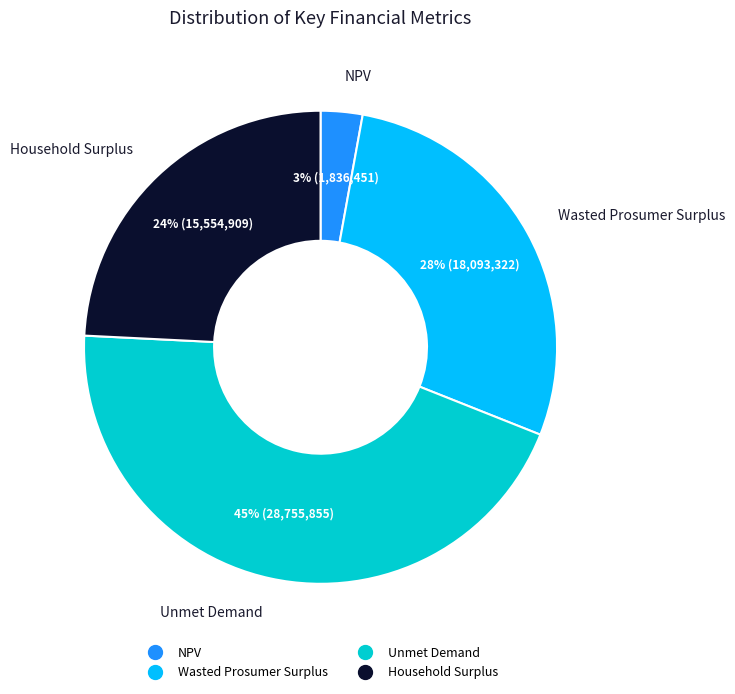

How many segments does this pie chart have?

4